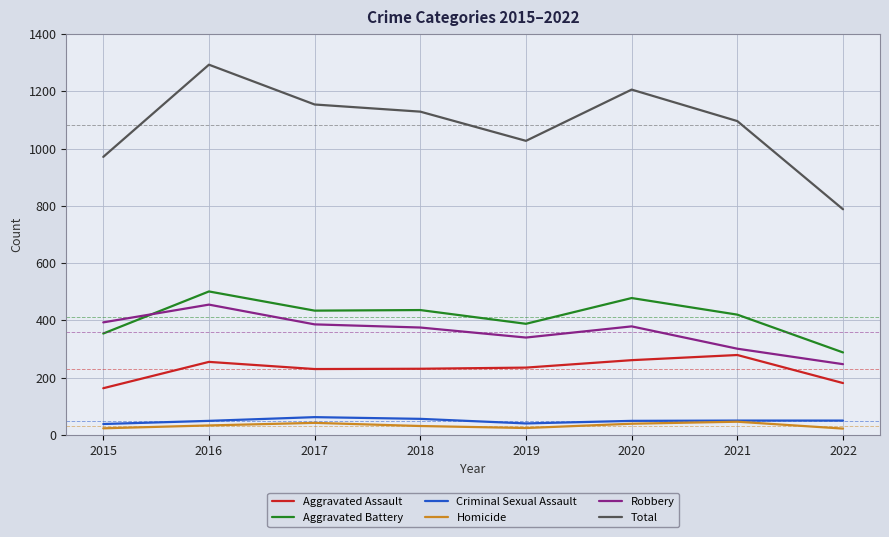

Is it true that Total equals 788 at 2022?

True